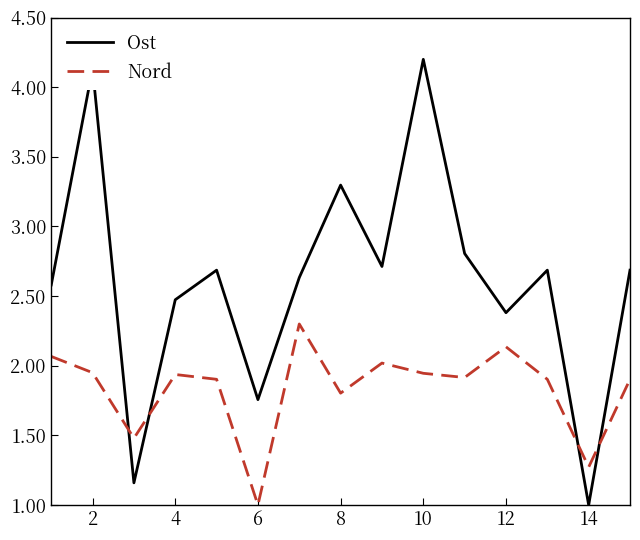

What is the highest value of the Nord series?

2.3